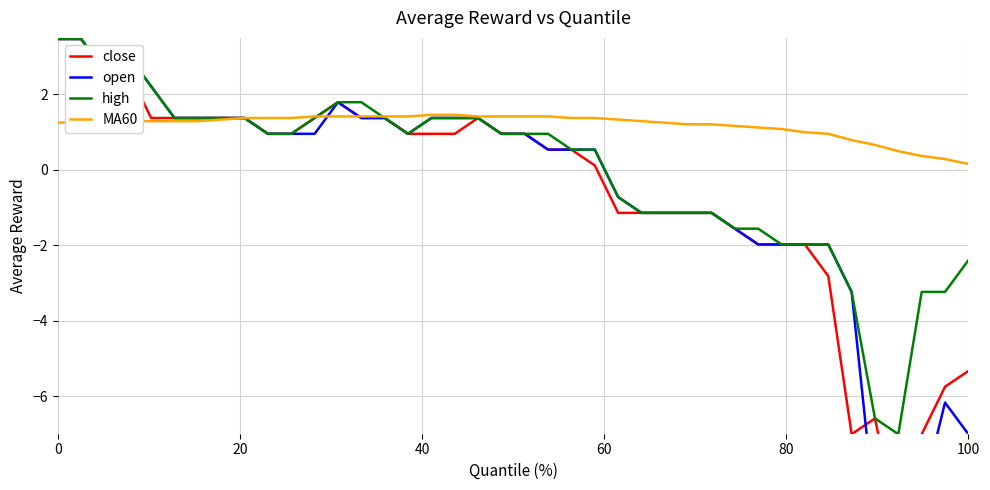

What is the maximum value for high?

3.5